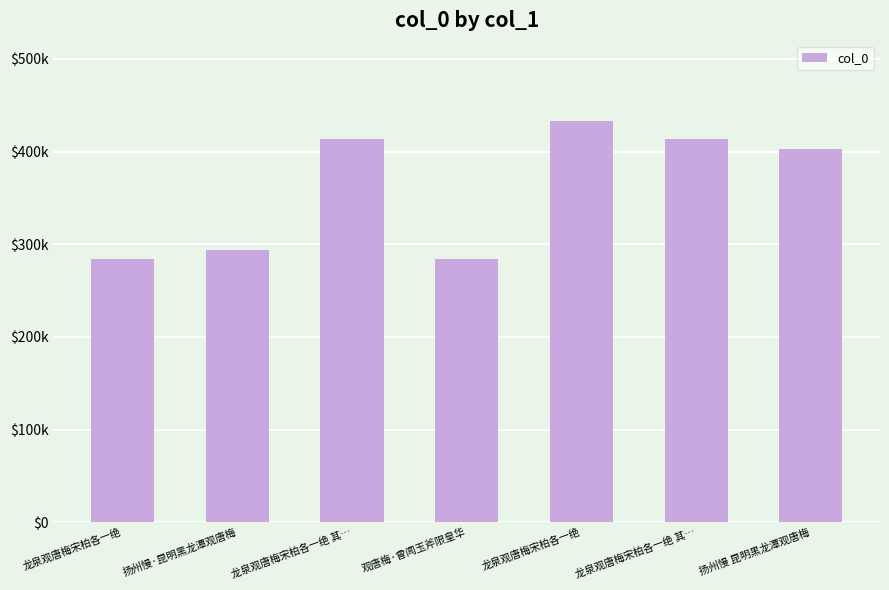

Rank the categories by value from highest to lowest.

龙泉观唐梅宋柏各一绝, 龙泉观唐梅宋柏各一绝 其…, 龙泉观唐梅宋柏各一绝 其…, 扬州慢 昆明黑龙潭观唐梅, 扬州慢·昆明黑龙潭观唐梅, 观唐梅·曾闻玉斧限皇华, 龙泉观唐梅宋柏各一绝